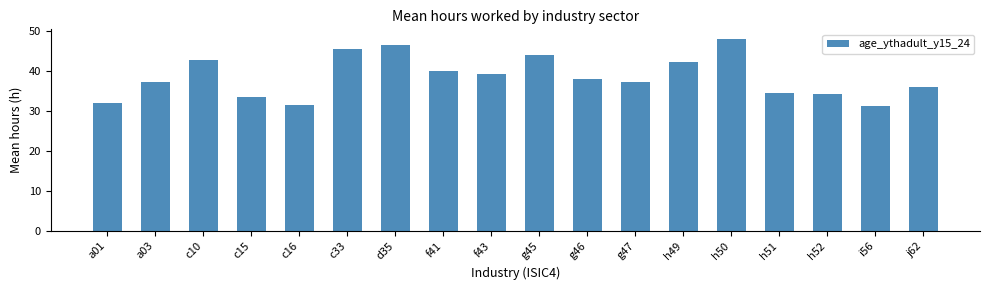

What is the difference between the maximum and minimum values?

16.8